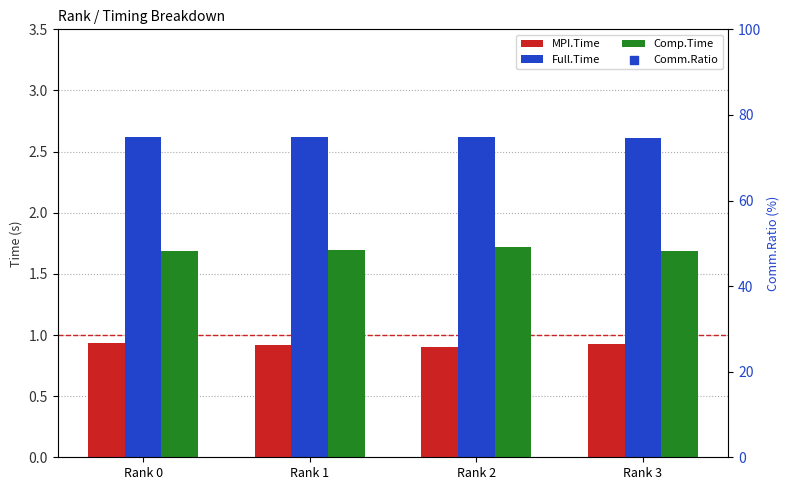

At how many categories does at least one series exceed 22?

4